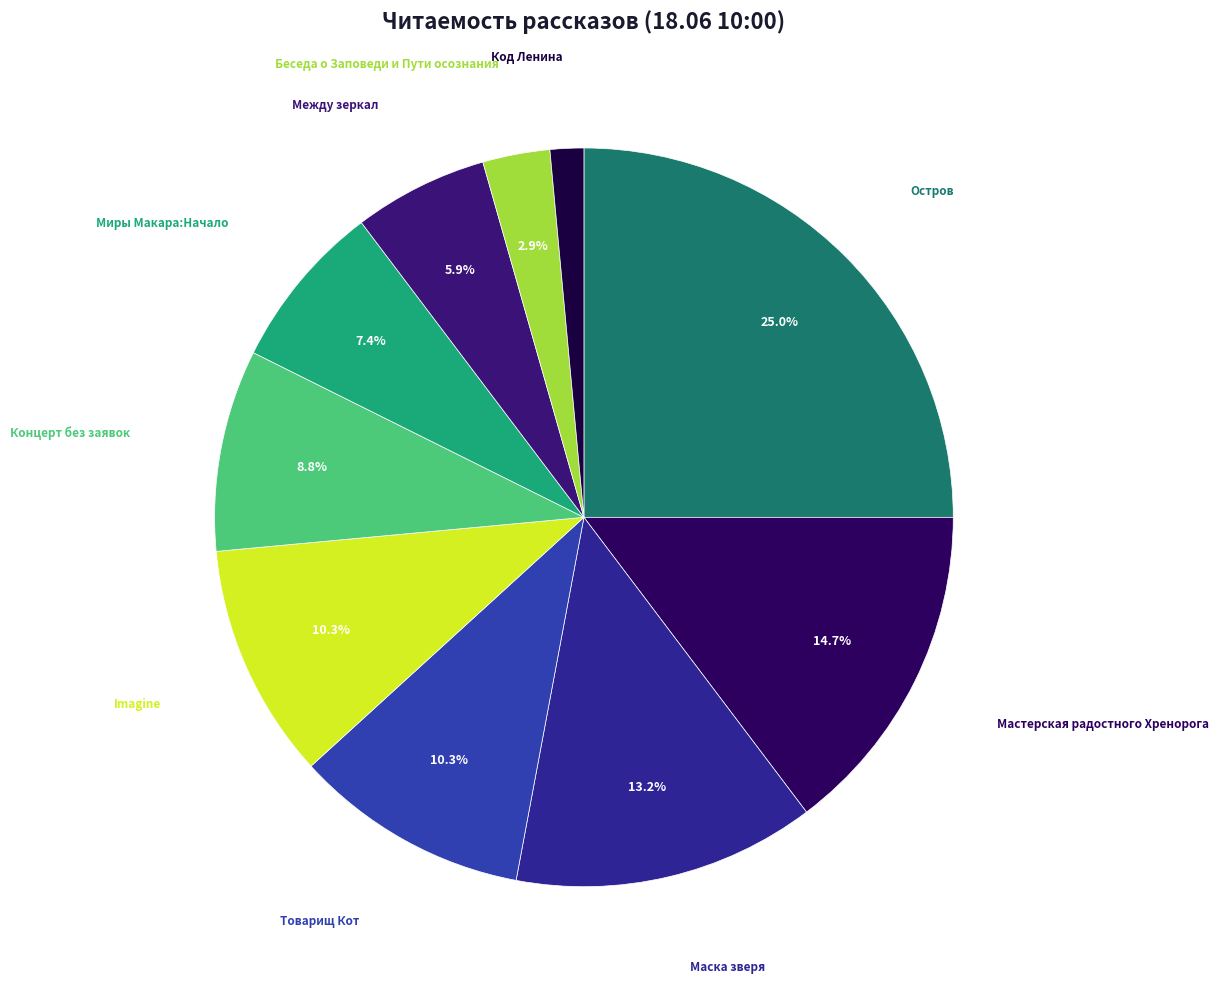

Count the number of slices in the pie.

10